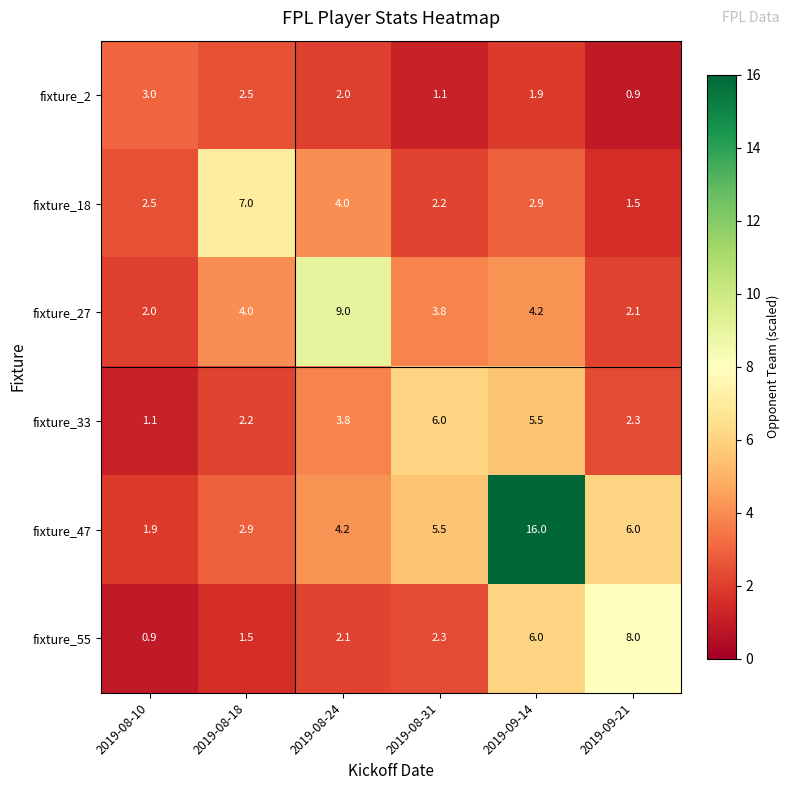

At which category is the sum across all series the highest?

2019-09-14